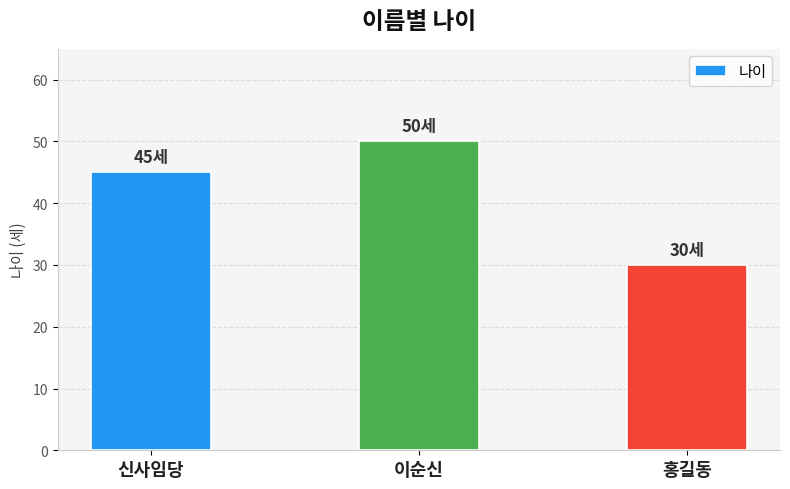

What is the difference between the values at 신사임당 and 이순신?

5